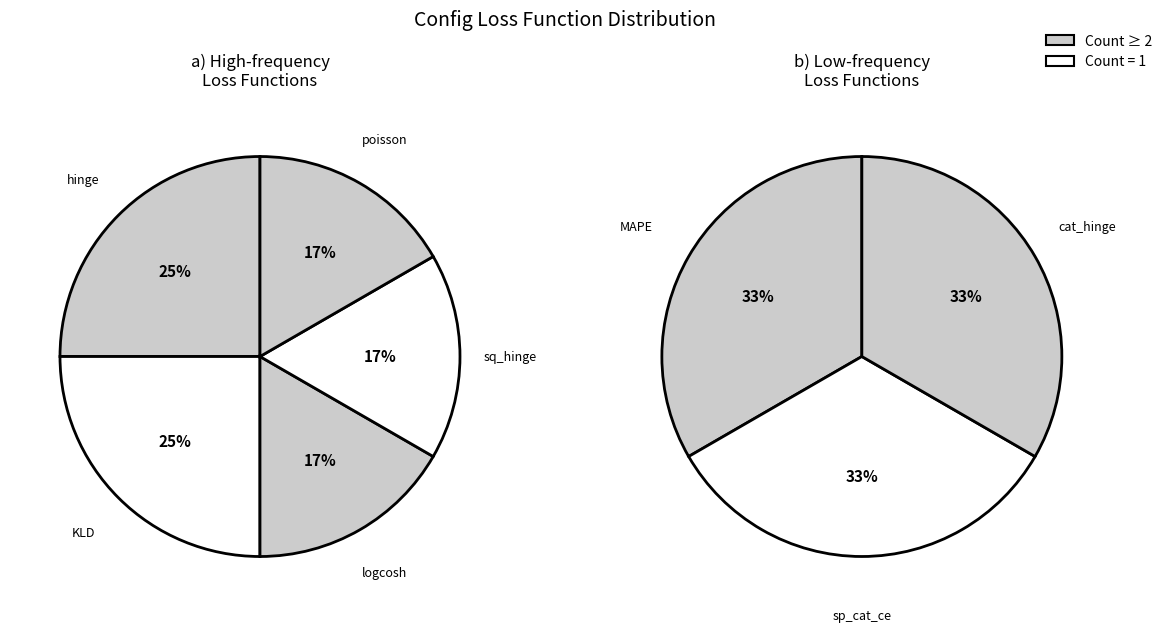

Is it true that kullback_leibler_divergence is 29% of the pie?

False